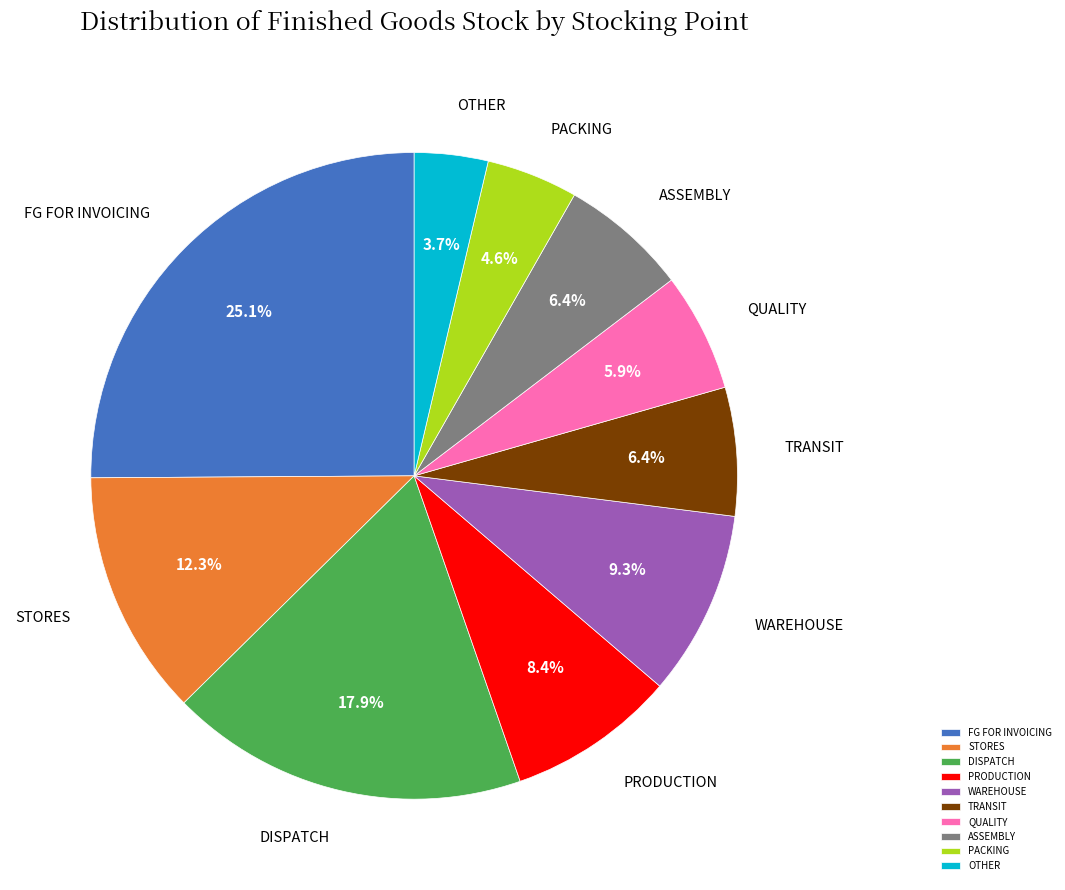

Approximately how many times larger is the value at PRODUCTION compared to PACKING?

1.8